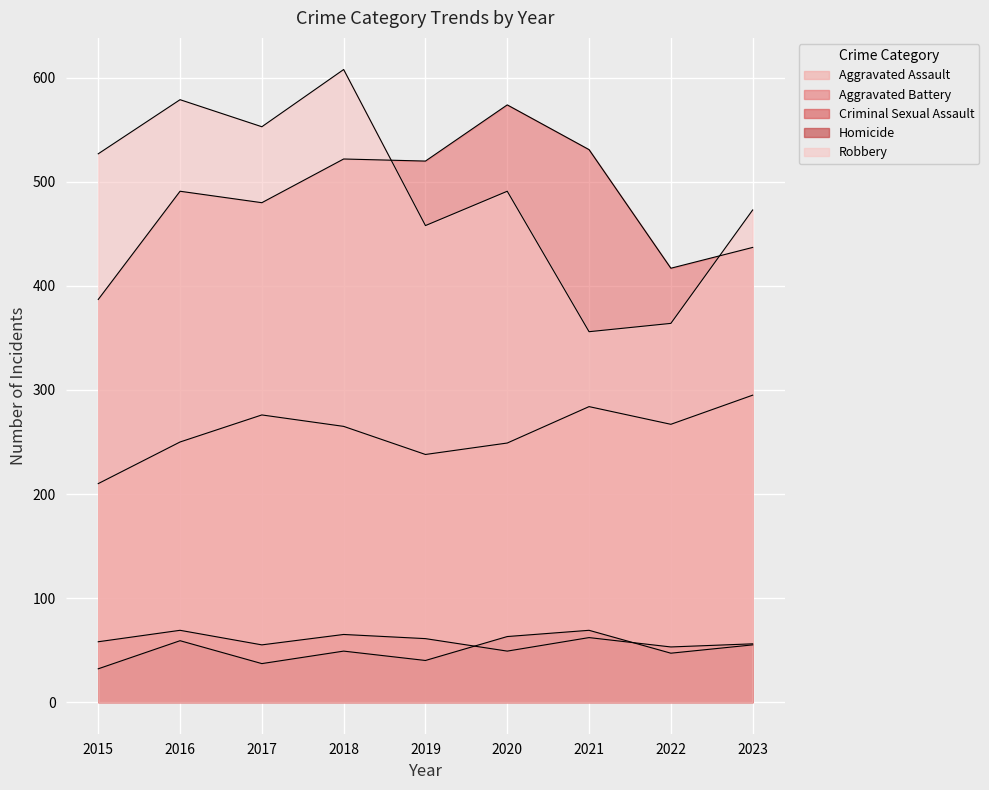

Read the Aggravated Assault value at 2023, to the nearest 5.

295